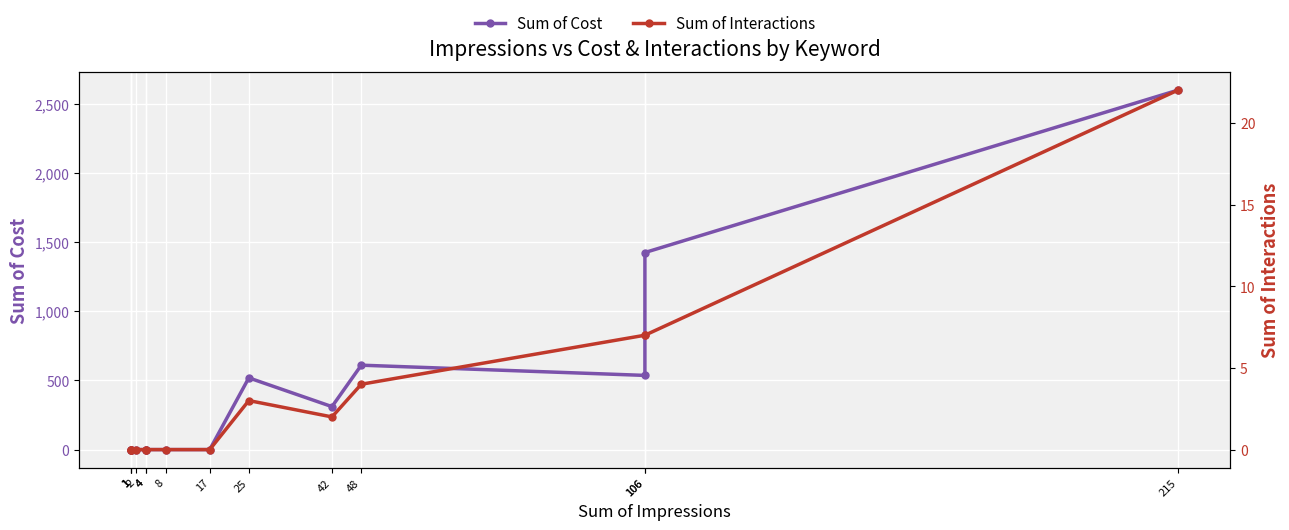

True or false: Sum of Interactions has a value of -8.8 at 1.

False